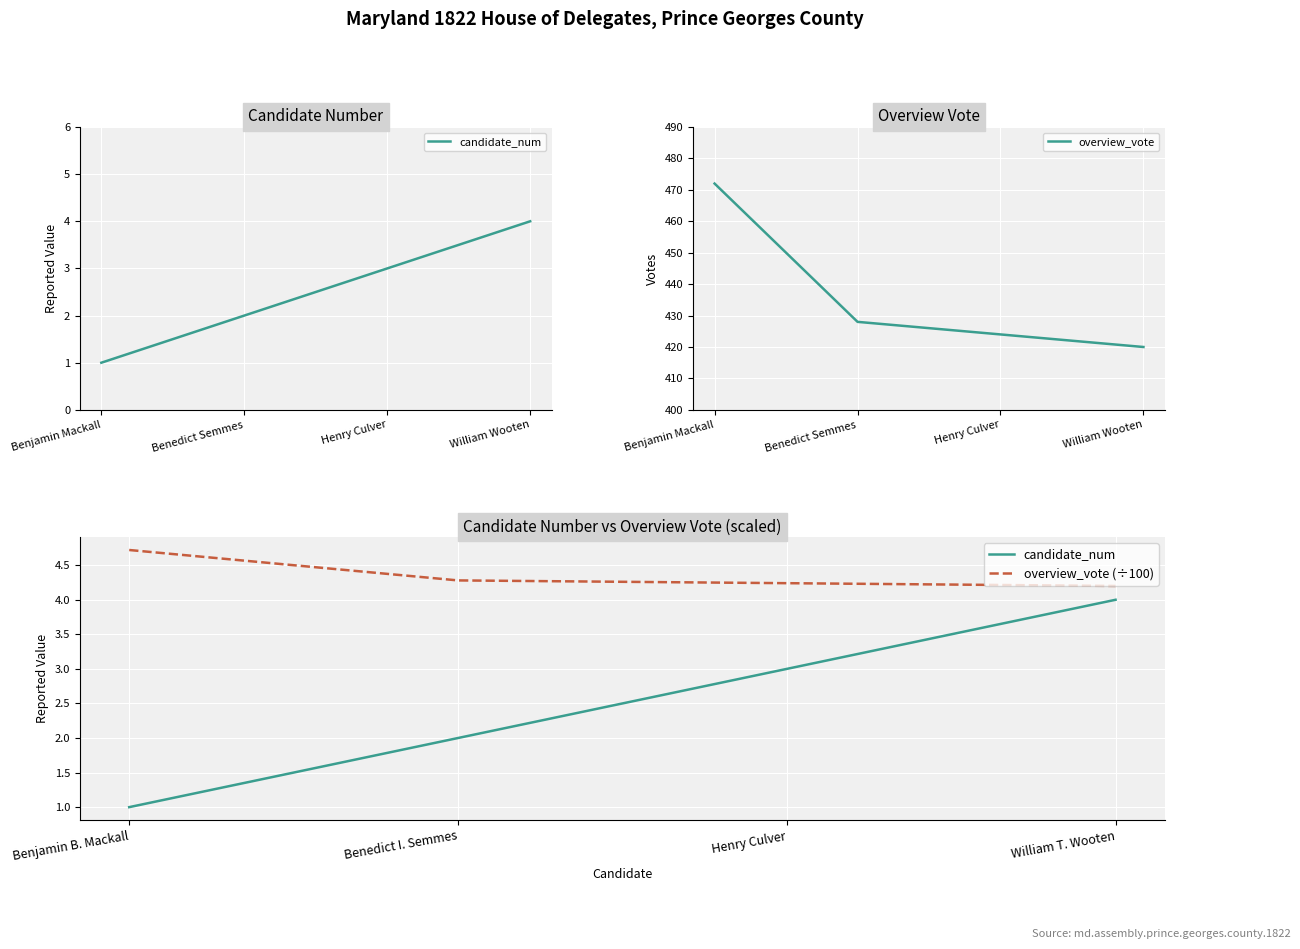

The value of overview_vote at Benjamin Mackall is 472. True or false?

True